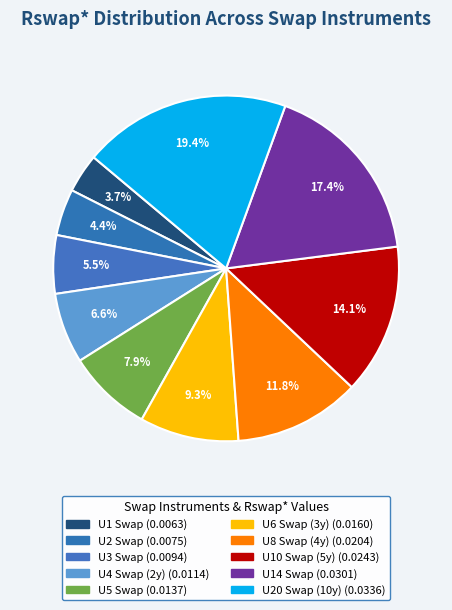

What portion of the pie excludes U5 Swap?

92.1%